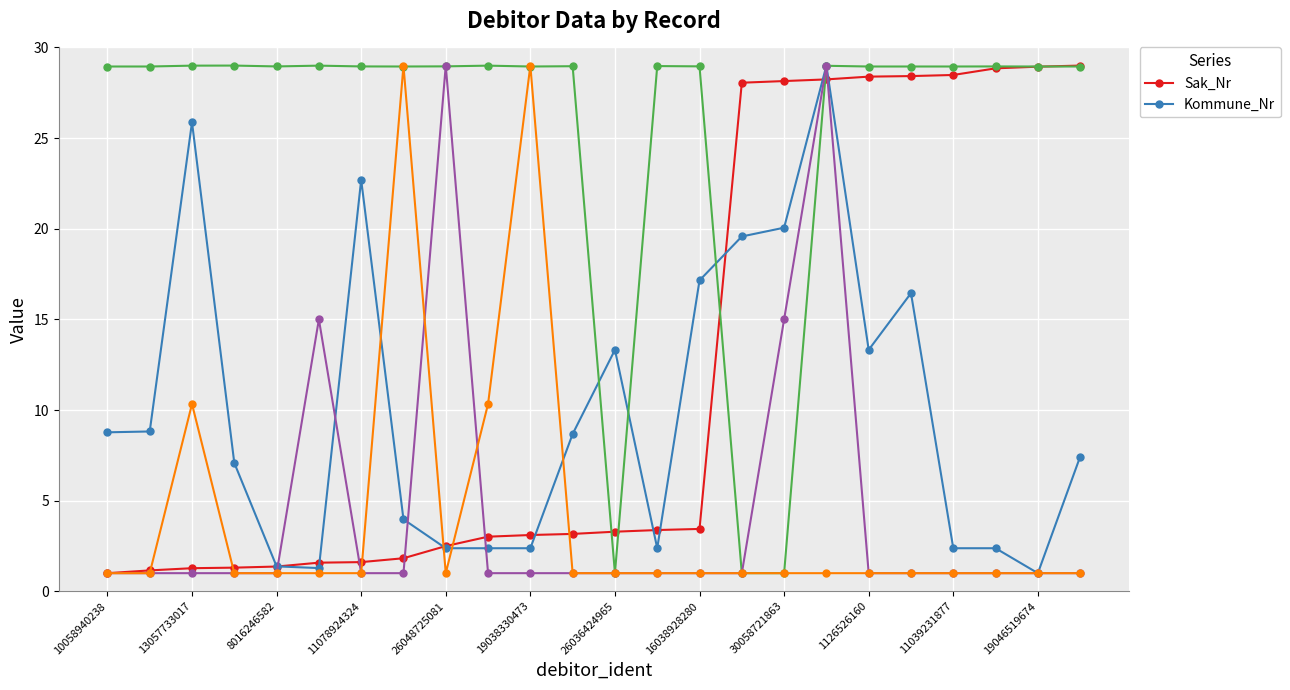

What is the highest value of the Sak_Nr series?

29.0